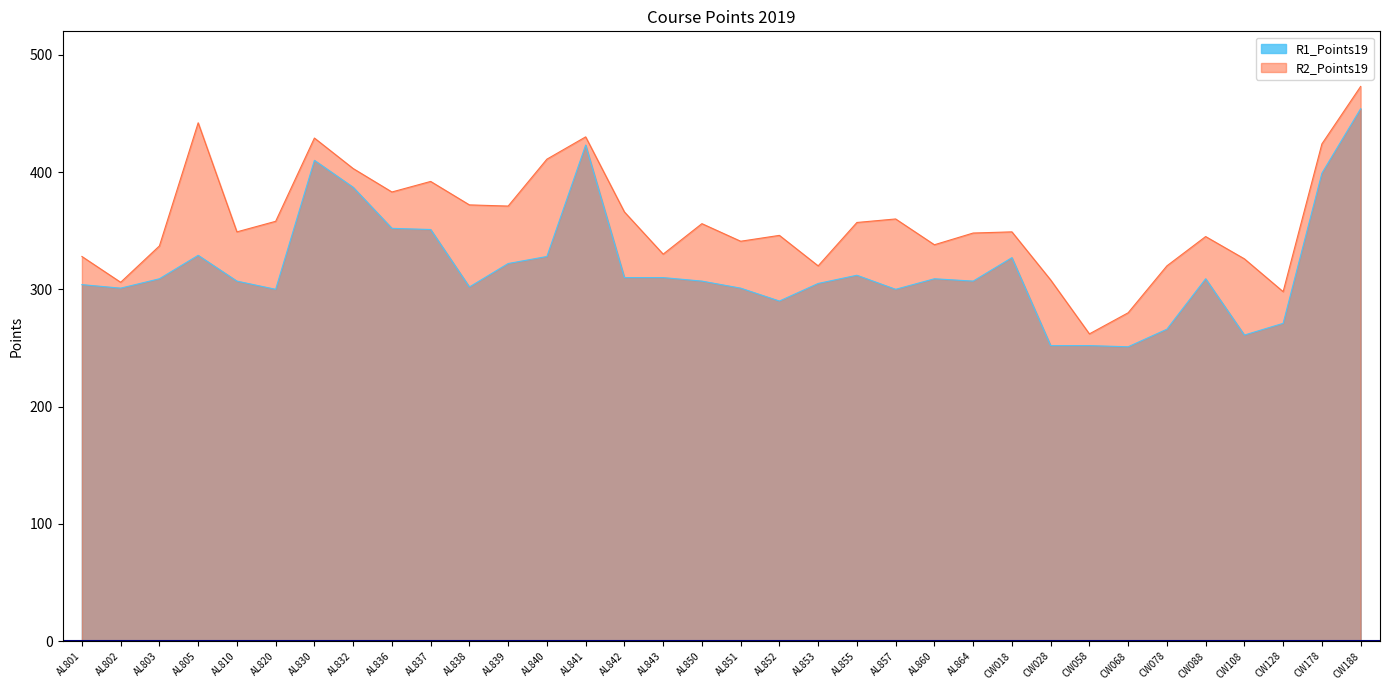

Where is the first local maximum for R1_Points19?

AL805